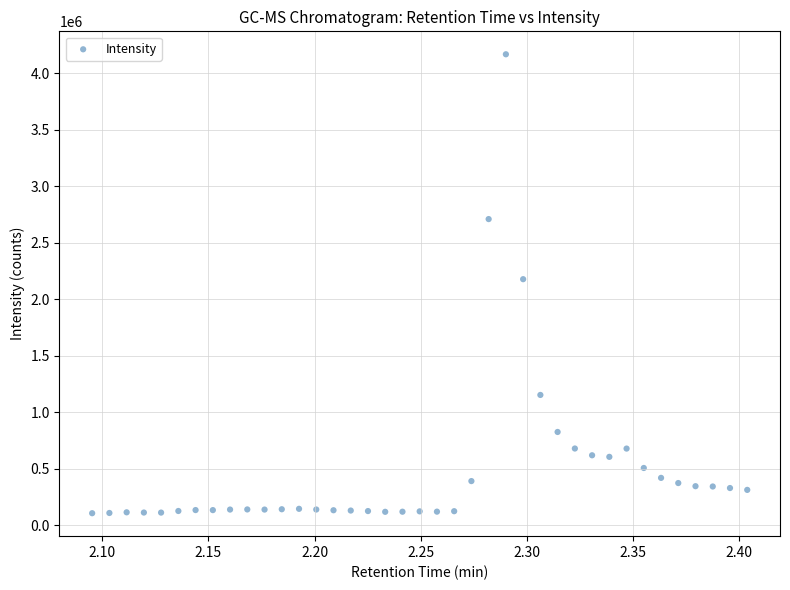

What is the range of Y values (max minus min)?

4060417